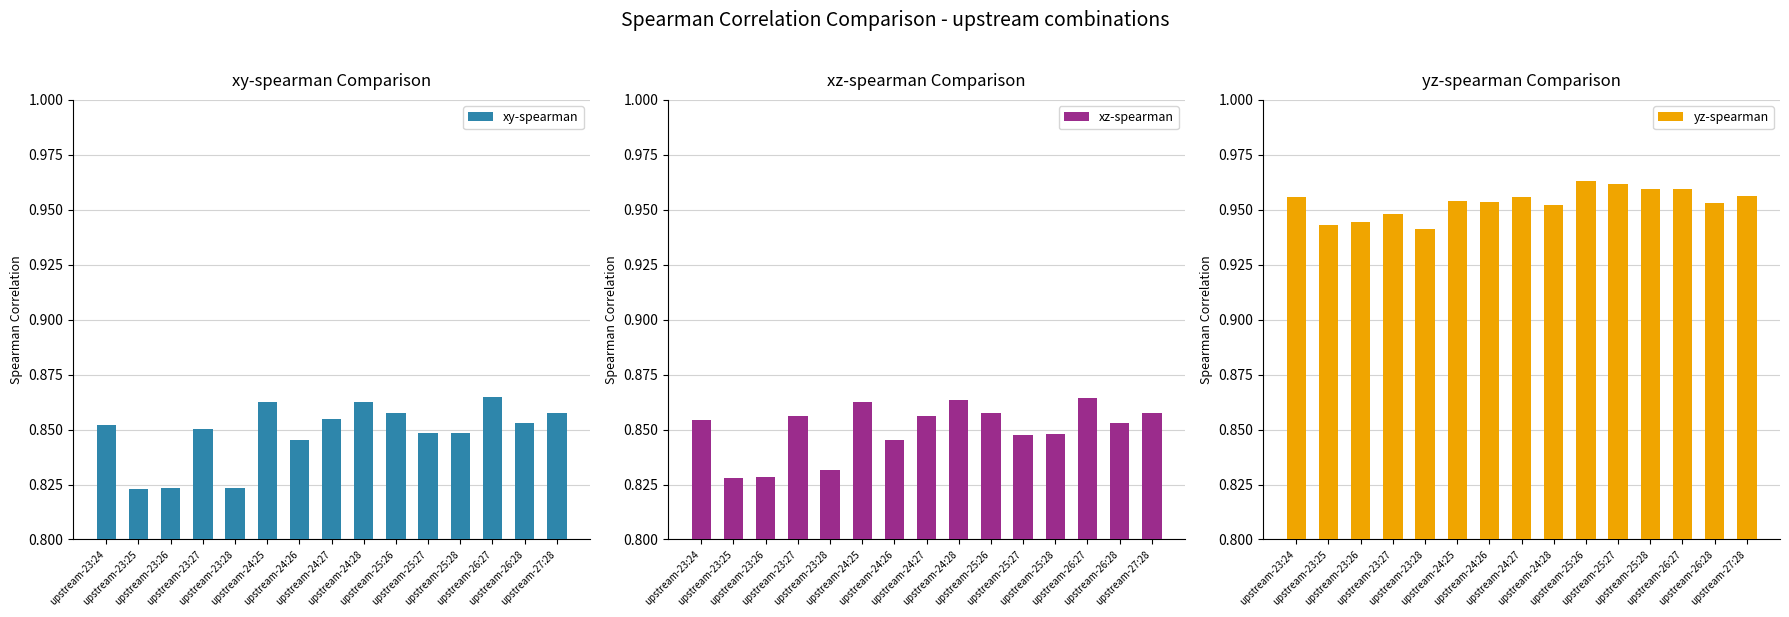

Reading left to right, what are all the values shown in this chart?

xy-spearman: 0.9	0.8	0.8	0.9	0.8	0.9	0.8	0.9	0.9	0.9	0.8	0.8	0.9	0.9	0.9
xz-spearman: 0.9	0.8	0.8	0.9	0.8	0.9	0.8	0.9	0.9	0.9	0.8	0.8	0.9	0.9	0.9
yz-spearman: 1.0	0.9	0.9	0.9	0.9	1.0	1.0	1.0	1.0	1.0	1.0	1.0	1.0	1.0	1.0